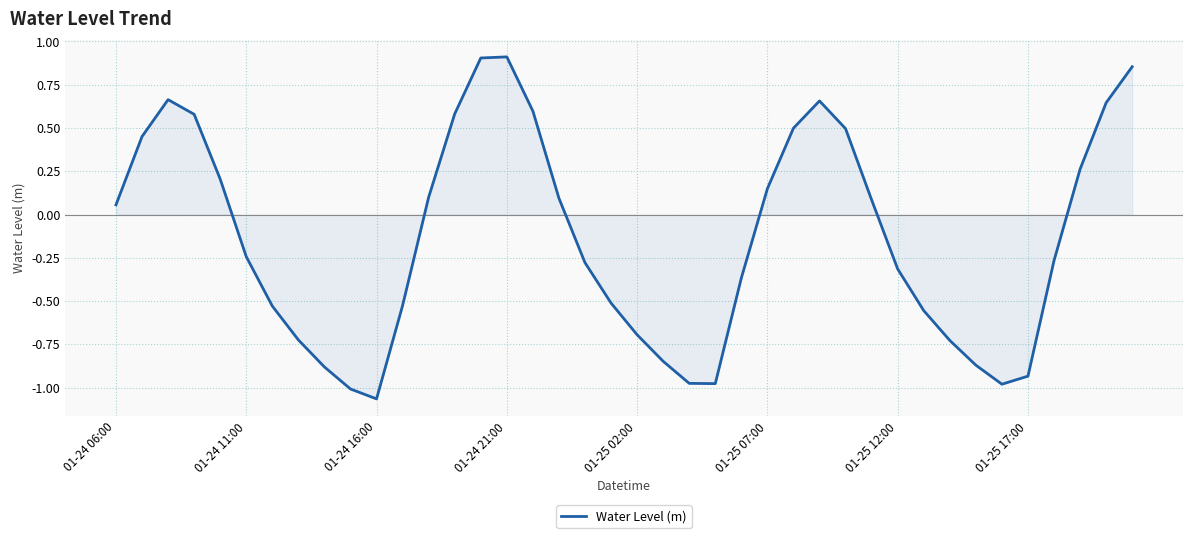

What is the difference between the maximum and minimum values?

2.0